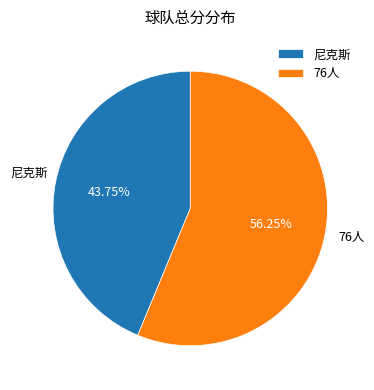

Between 尼克斯 and 76人, which is larger?

76人